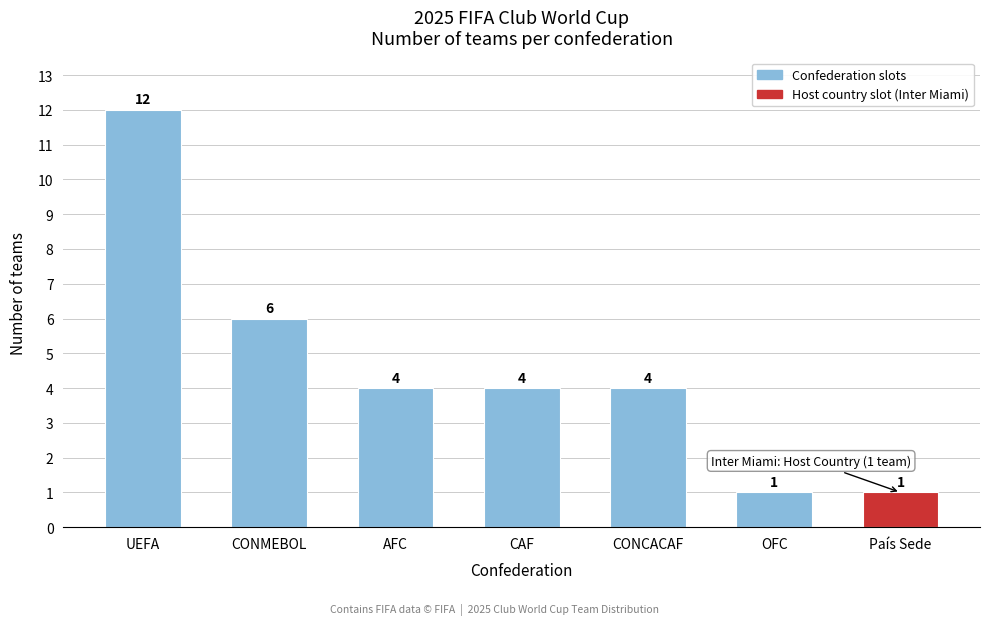

Reading left to right, what are all the values shown in this chart?

12	6	4	4	4	1	1